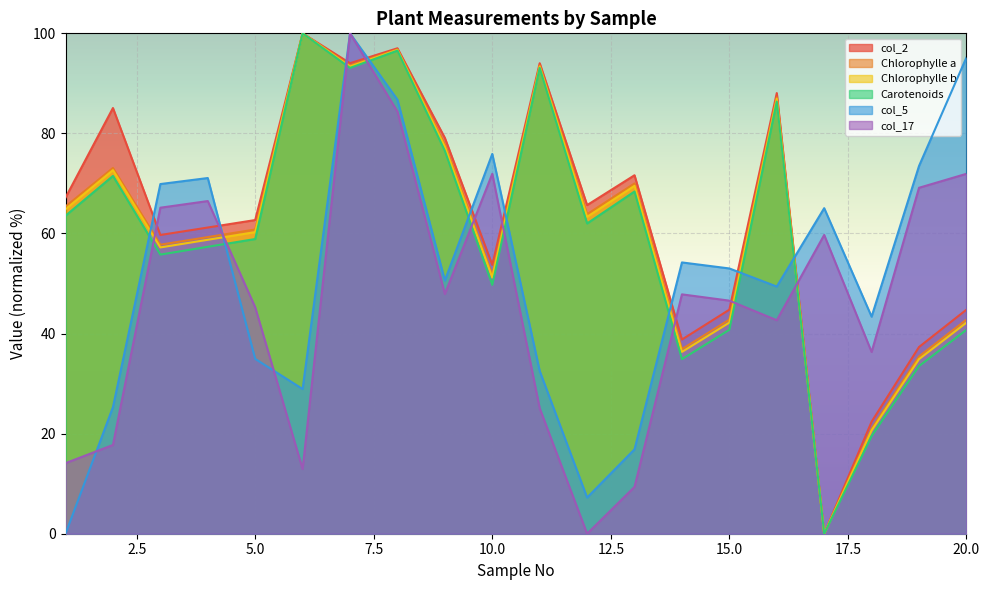

True or false: col_17 has a value of 100.5 at 3.

False